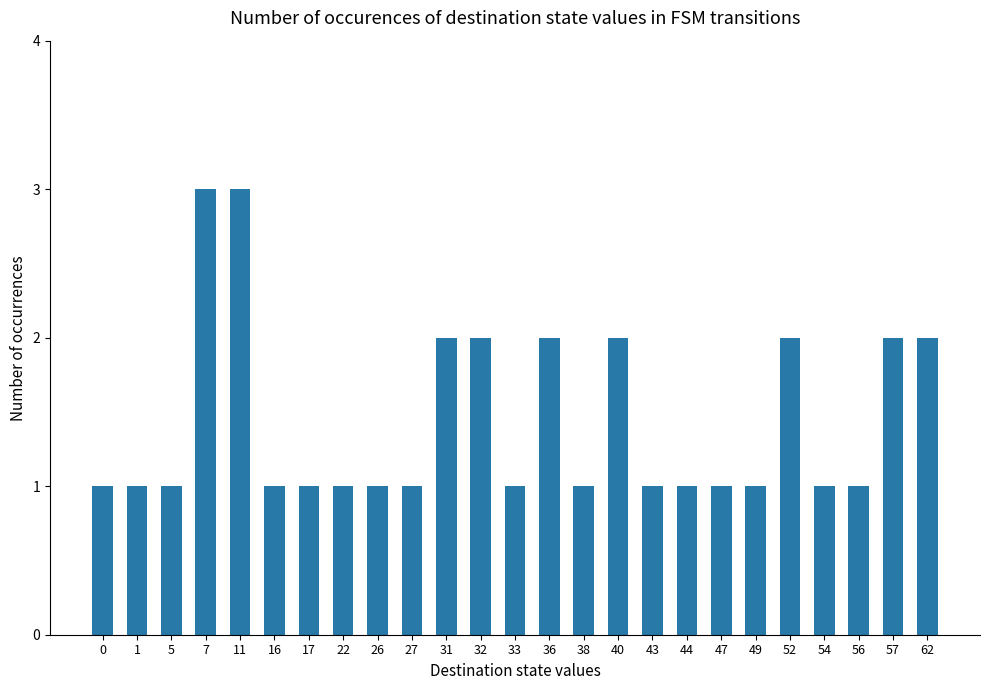

What is the sum of the values at 16 and 62?

3